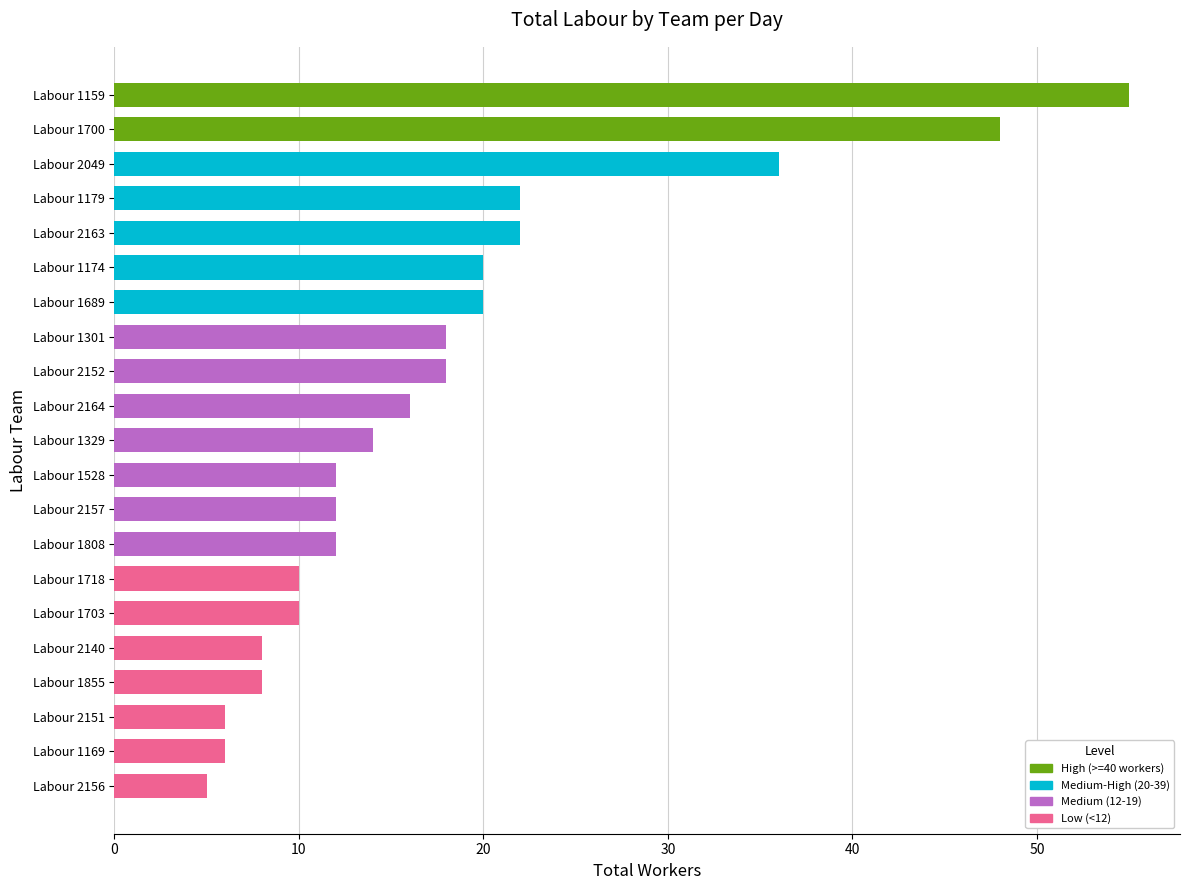

What is the change in value from Labour 2140 to Labour 2049?

+28